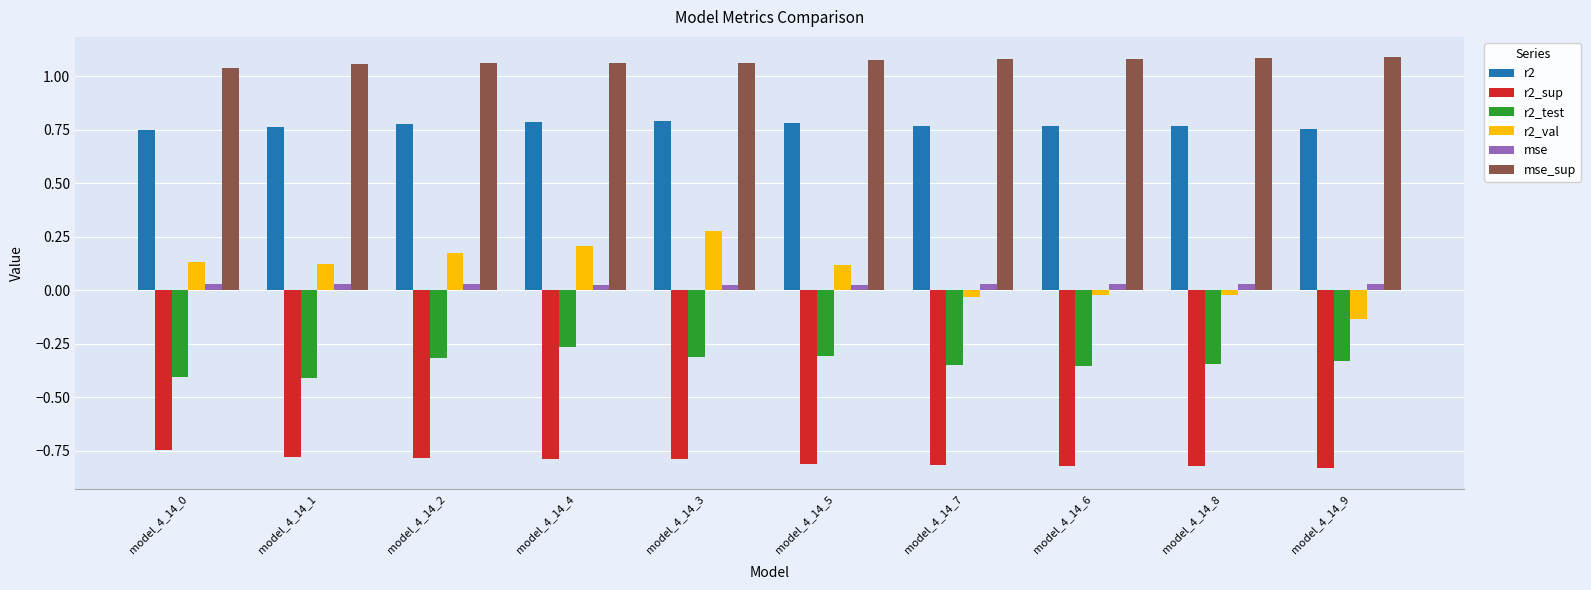

What is the sum of all r2 values?

7.7